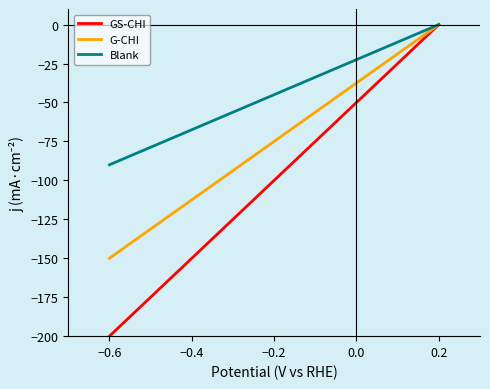

Reading left to right, what are all the values shown in this chart?

GS-CHI: -200	-100	0
G-CHI: -150	-75	0
Blank: -90	-45	0